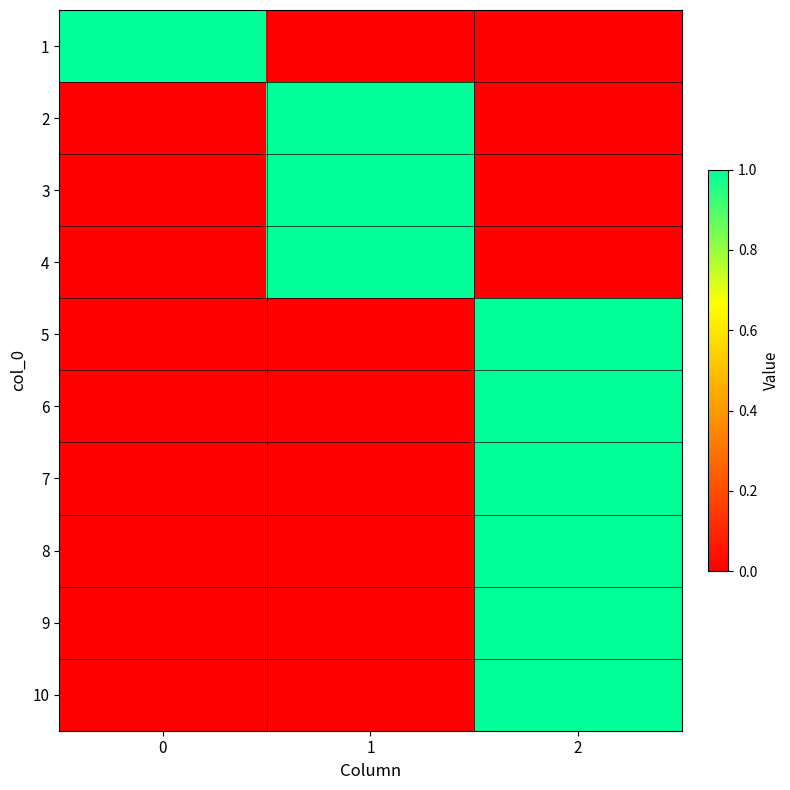

How many distinct data groups are displayed?

10